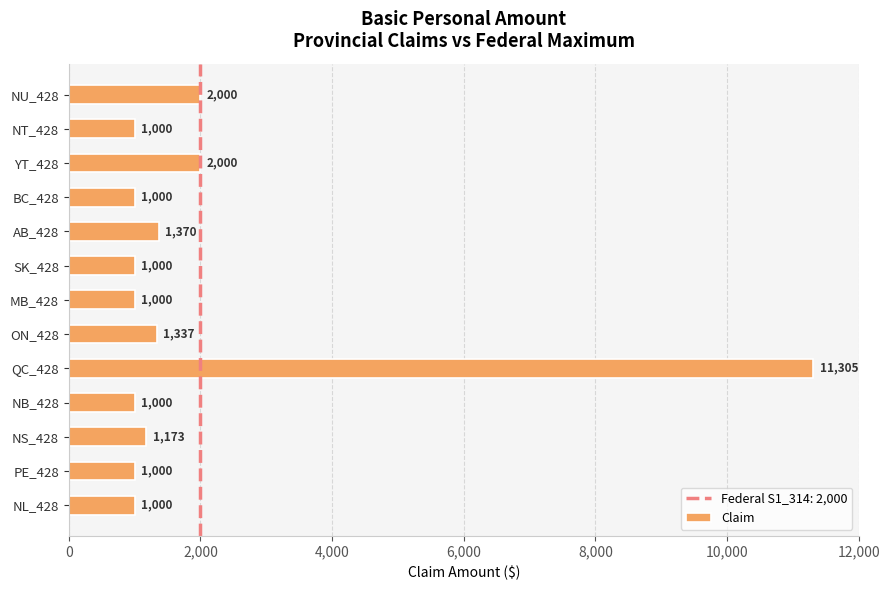

Reading top to bottom, what are all the values shown in this chart?

NU_428=2000	NT_428=1000	YT_428=2000	BC_428=1000	AB_428=1370	SK_428=1000	MB_428=1000	ON_428=1337	QC_428=11305	NB_428=1000	NS_428=1173	PE_428=1000	NL_428=1000